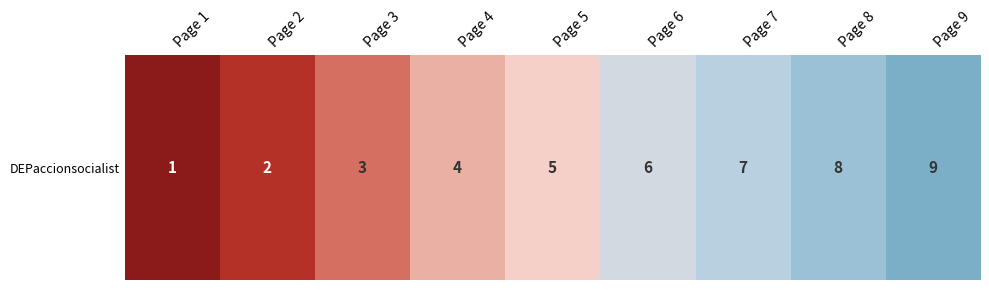

Rank the categories by value from lowest to highest.

Page 1, Page 2, Page 3, Page 4, Page 5, Page 6, Page 7, Page 8, Page 9